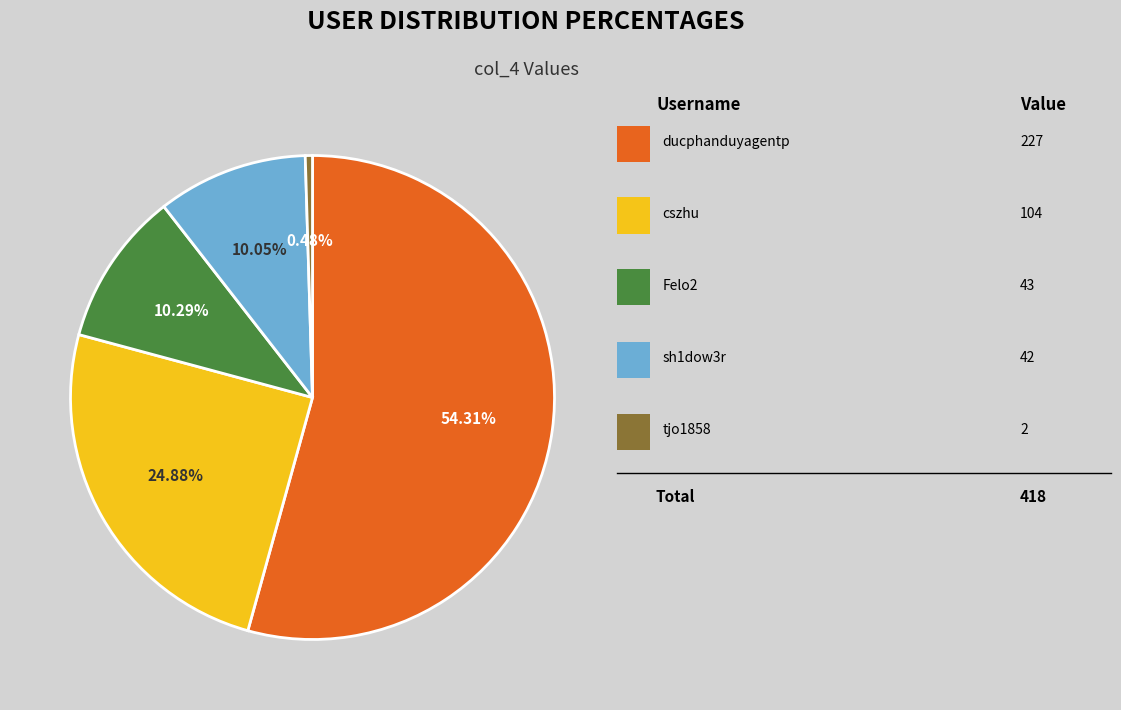

Is there any slice that represents more than half of the pie?

Yes